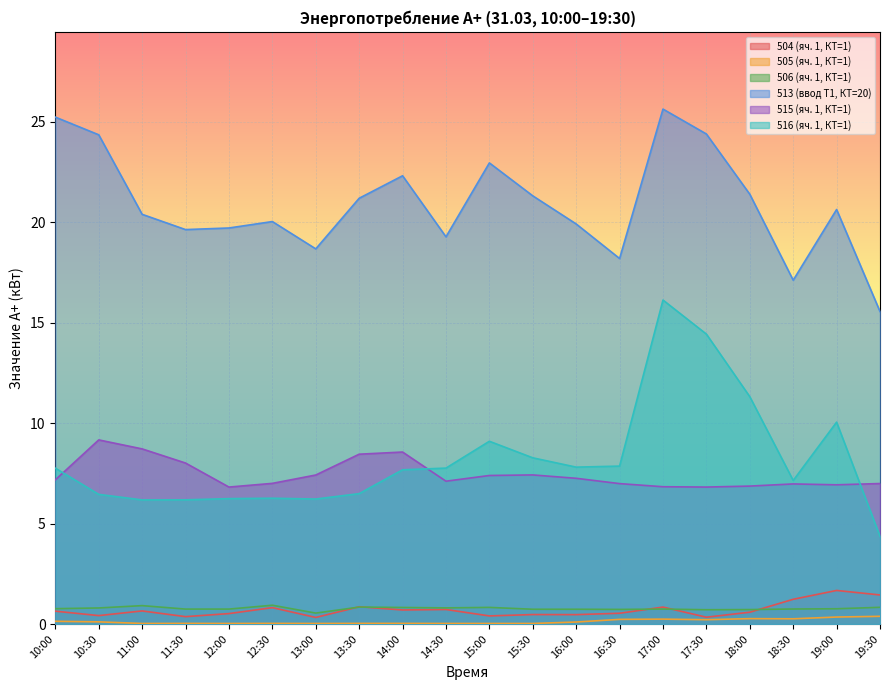

Is the value of 513 (ввод Т1, КТ=20) at 13:30 greater than the value of 506 (яч. 1, КТ=1) at 19:00?

Yes